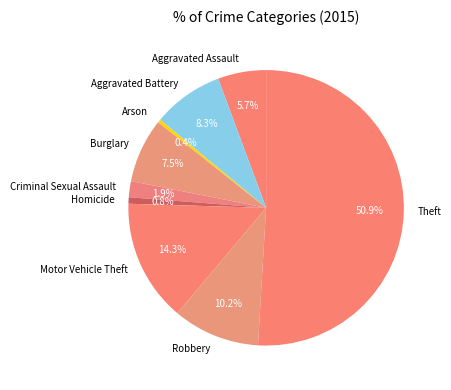

To the nearest percent, what is the combined percentage of Motor Vehicle Theft and Aggravated Battery?

23%